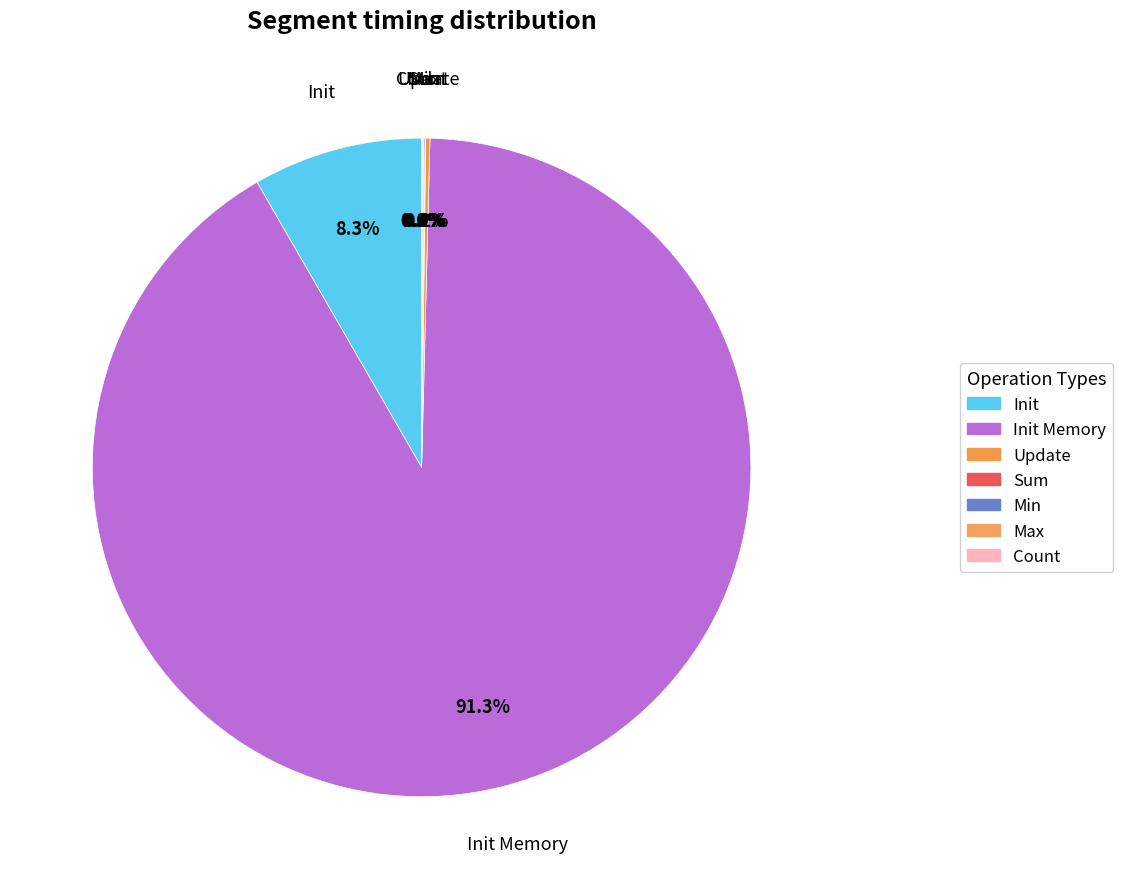

Count the number of slices in the pie.

7